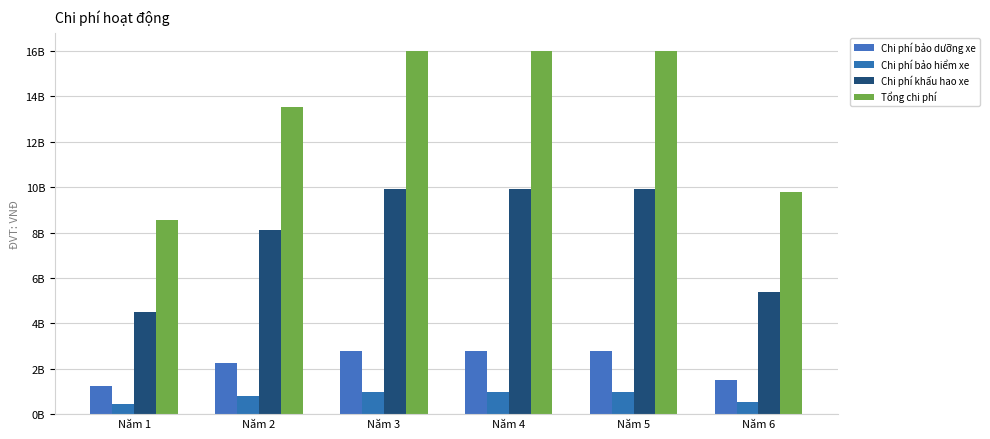

What are all the series names shown in the legend?

Chi phí bảo dưỡng xe, Chi phí bảo hiểm xe, Chi phí khấu hao xe, Tổng chi phí